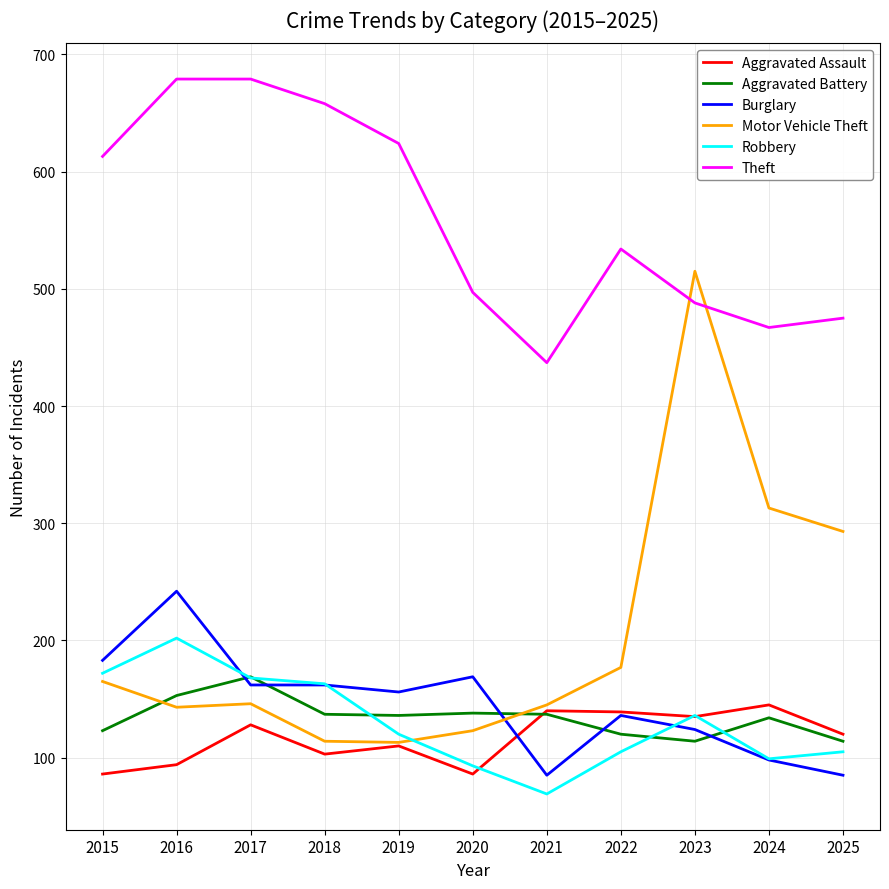

At 2016, list the series in order from smallest to largest.

Aggravated Assault, Motor Vehicle Theft, Aggravated Battery, Robbery, Burglary, Theft